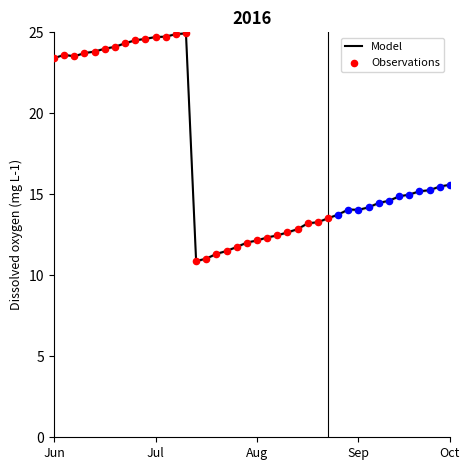

The value of Model at Aug is 12.2. True or false?

True